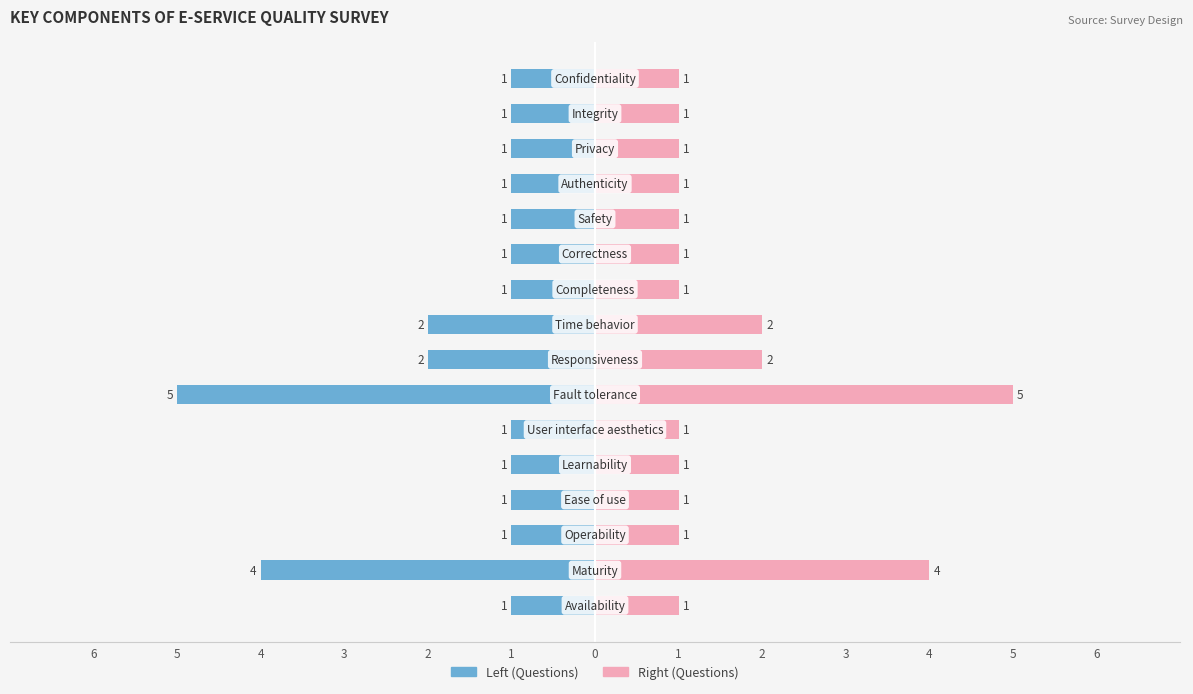

Reading left to right, extract all data points from this chart.

Questions (Left): -1	-4	-1	-1	-1	-1	-5	-2	-2	-1	-1	-1	-1	-1	-1	-1
Questions (Right): 1	4	1	1	1	1	5	2	2	1	1	1	1	1	1	1